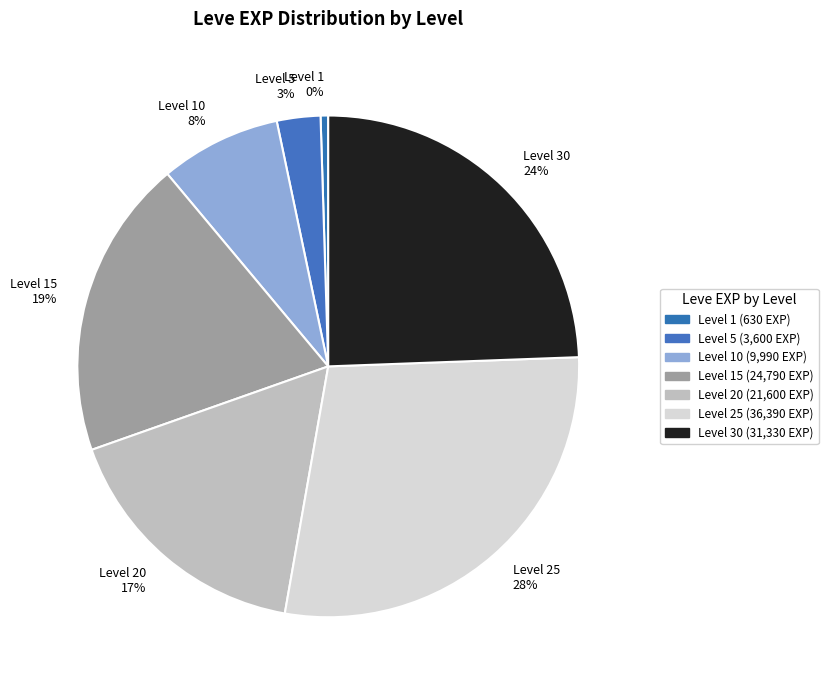

True or false: Level 20 17% accounts for 25% of the total.

False